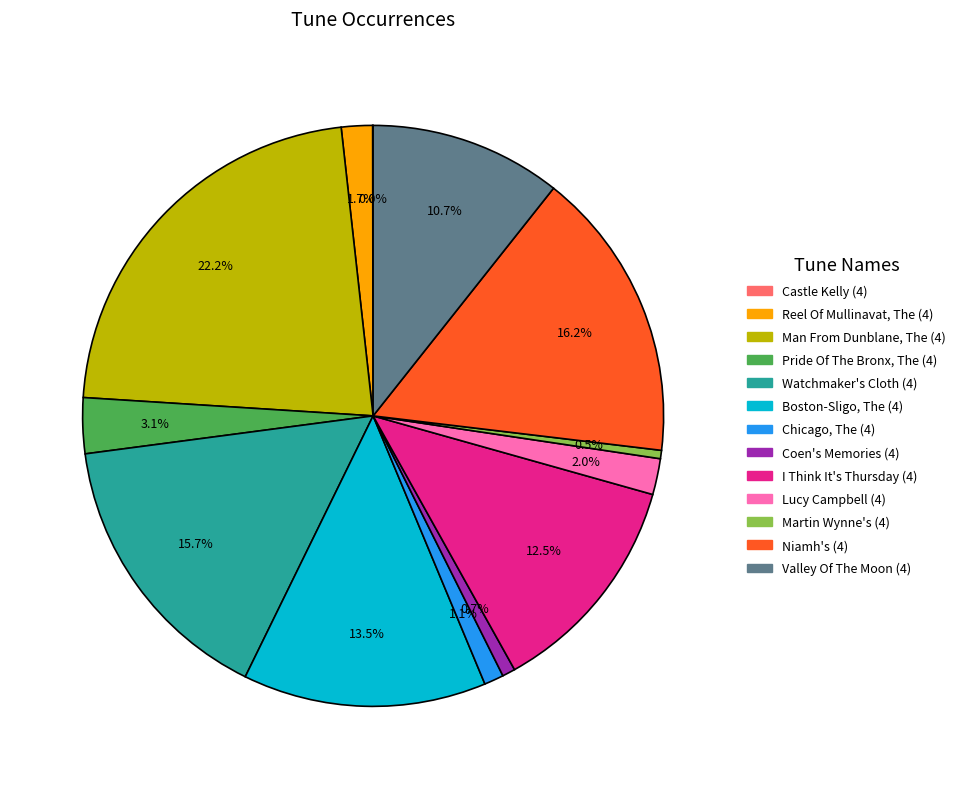

Is there any slice that represents more than half of the pie?

No